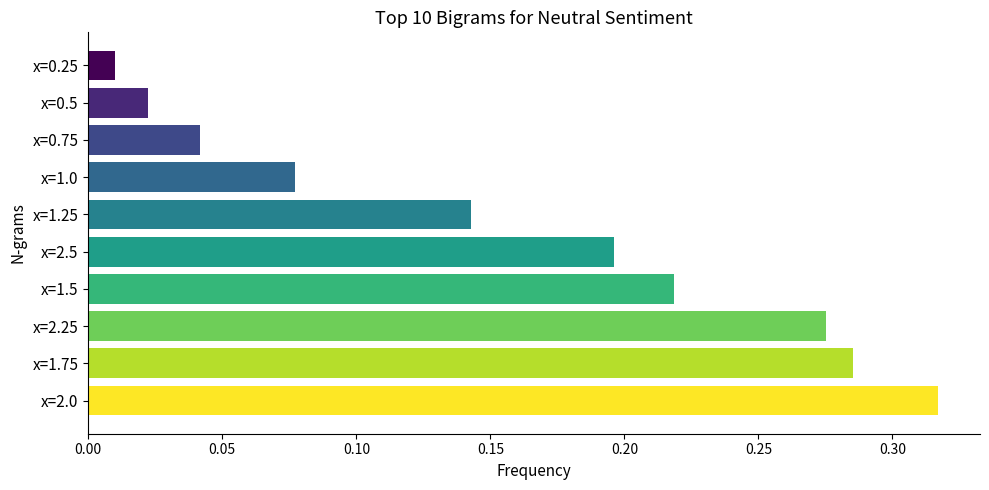

Is it true that the value at x=0.75 is 0.1?

False